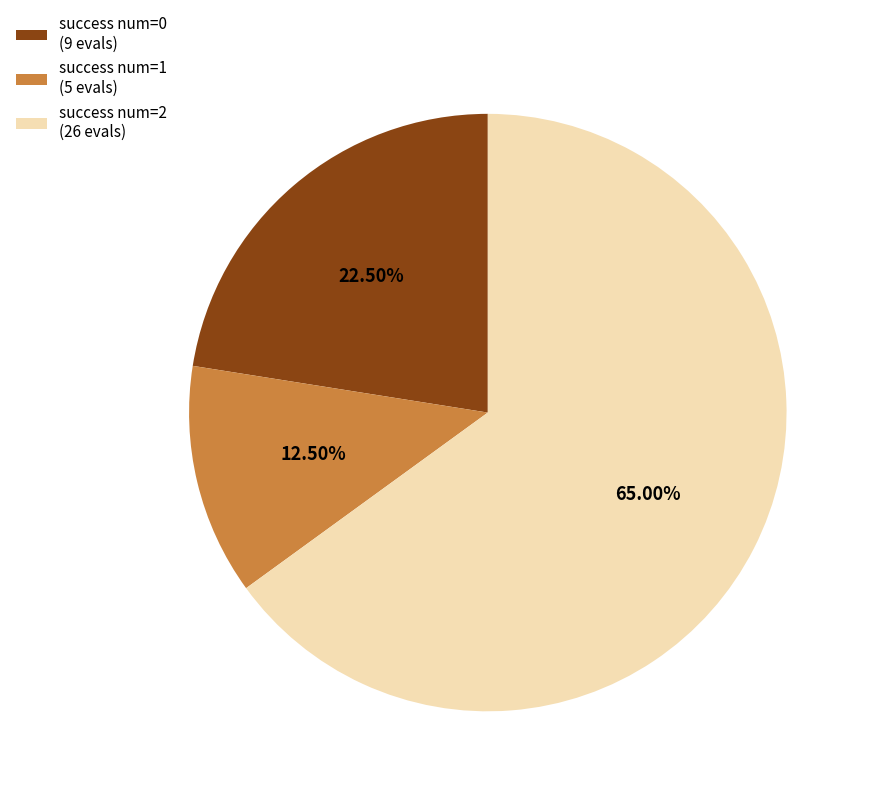

Which category accounts for the majority?

success num=2 (26 evals)